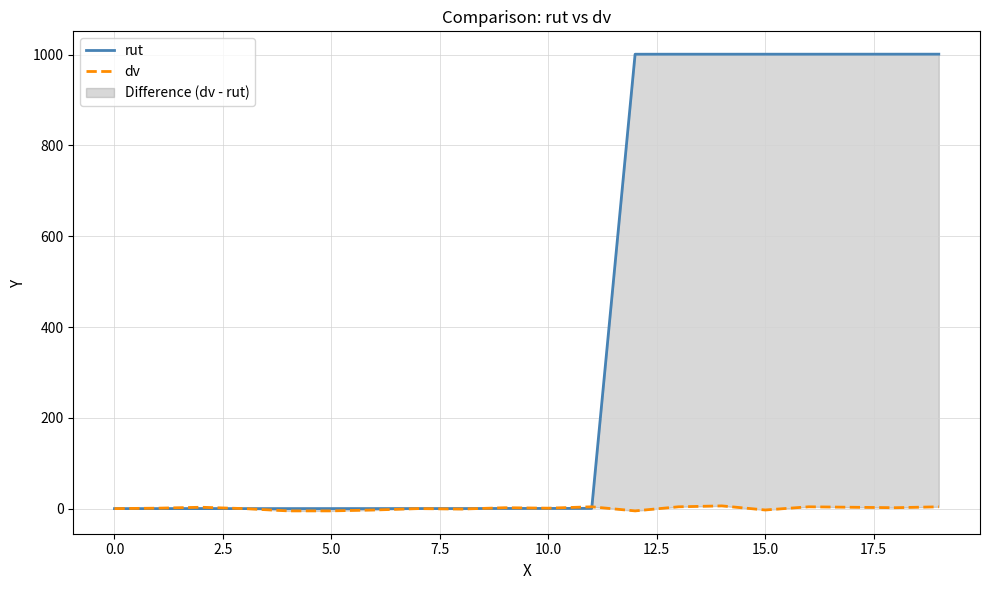

How many times do rut and dv cross each other?

3